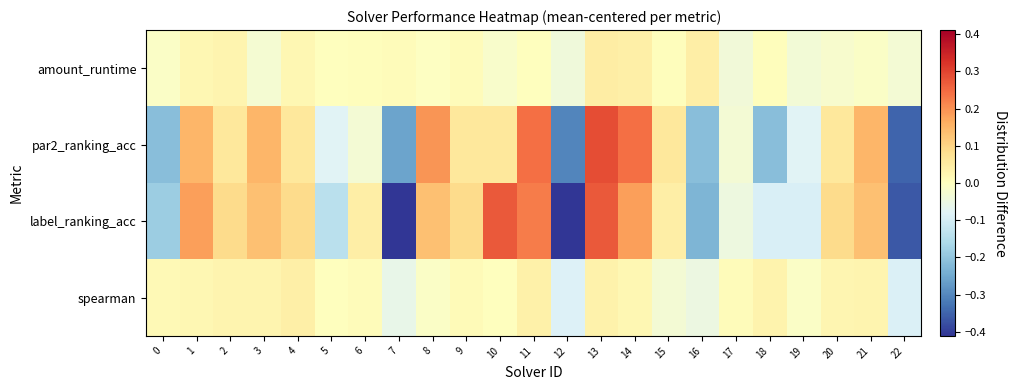

Which series has the widest spread of values?

row_2